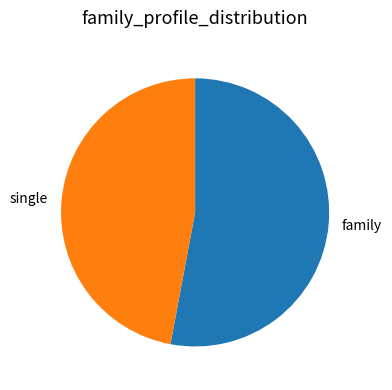

Is the sum of single and family greater than half?

Yes